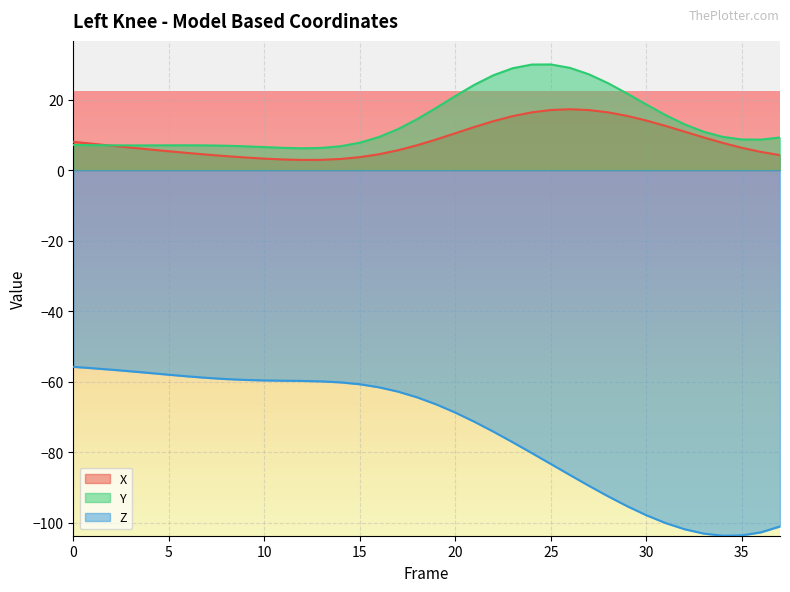

The value of X at 17 is 3.2. True or false?

False